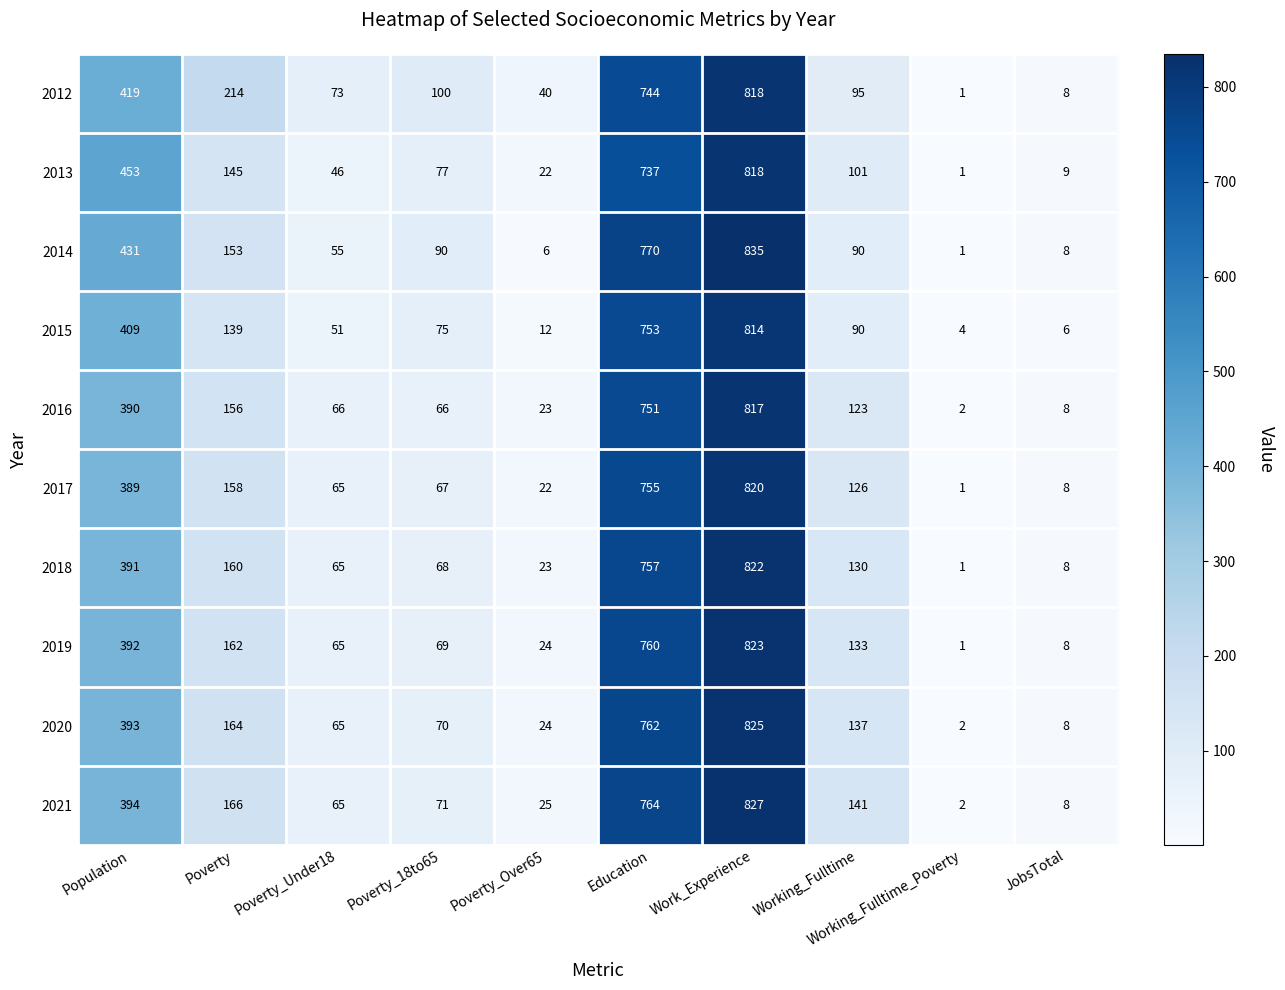

What is the difference between the second highest and minimum values in the 2017 series?

754